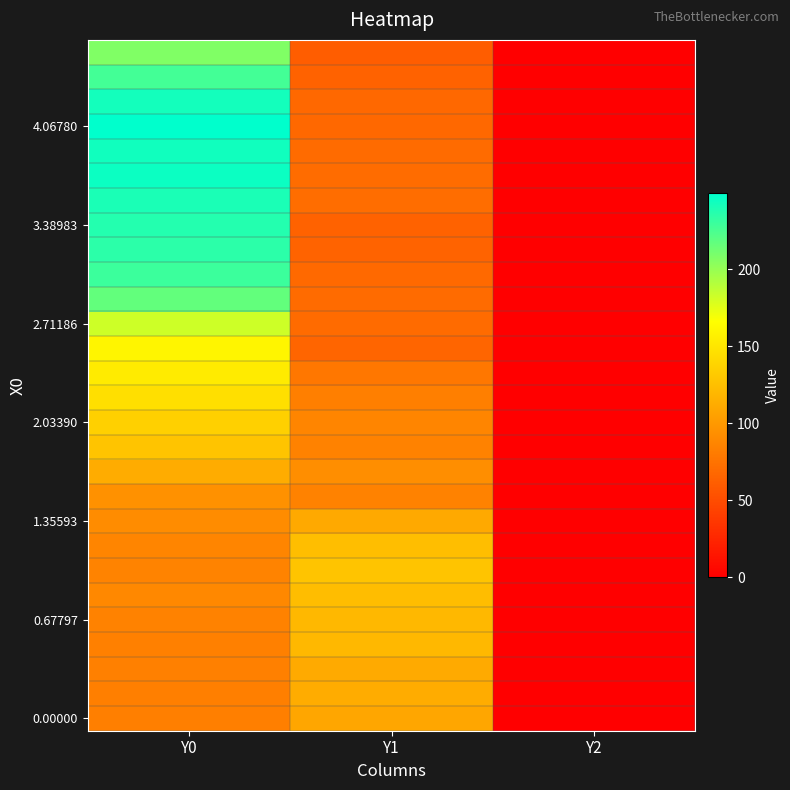

Between Y1 and Y0, which is larger?

Y1